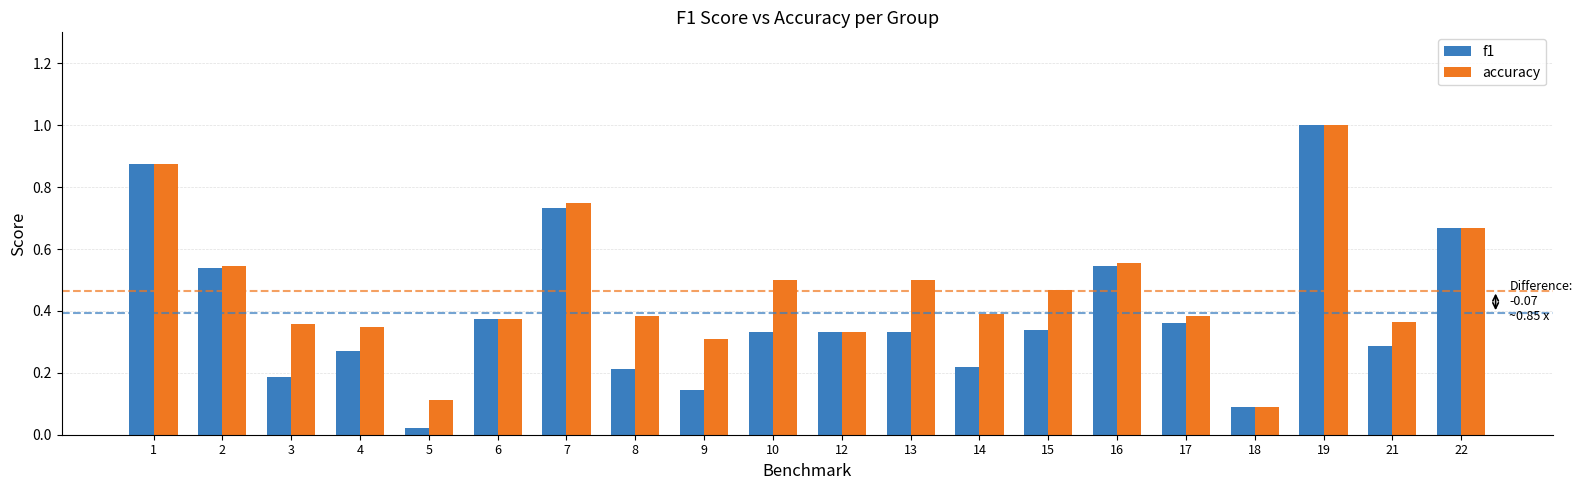

Which series has the widest spread of values?

f1